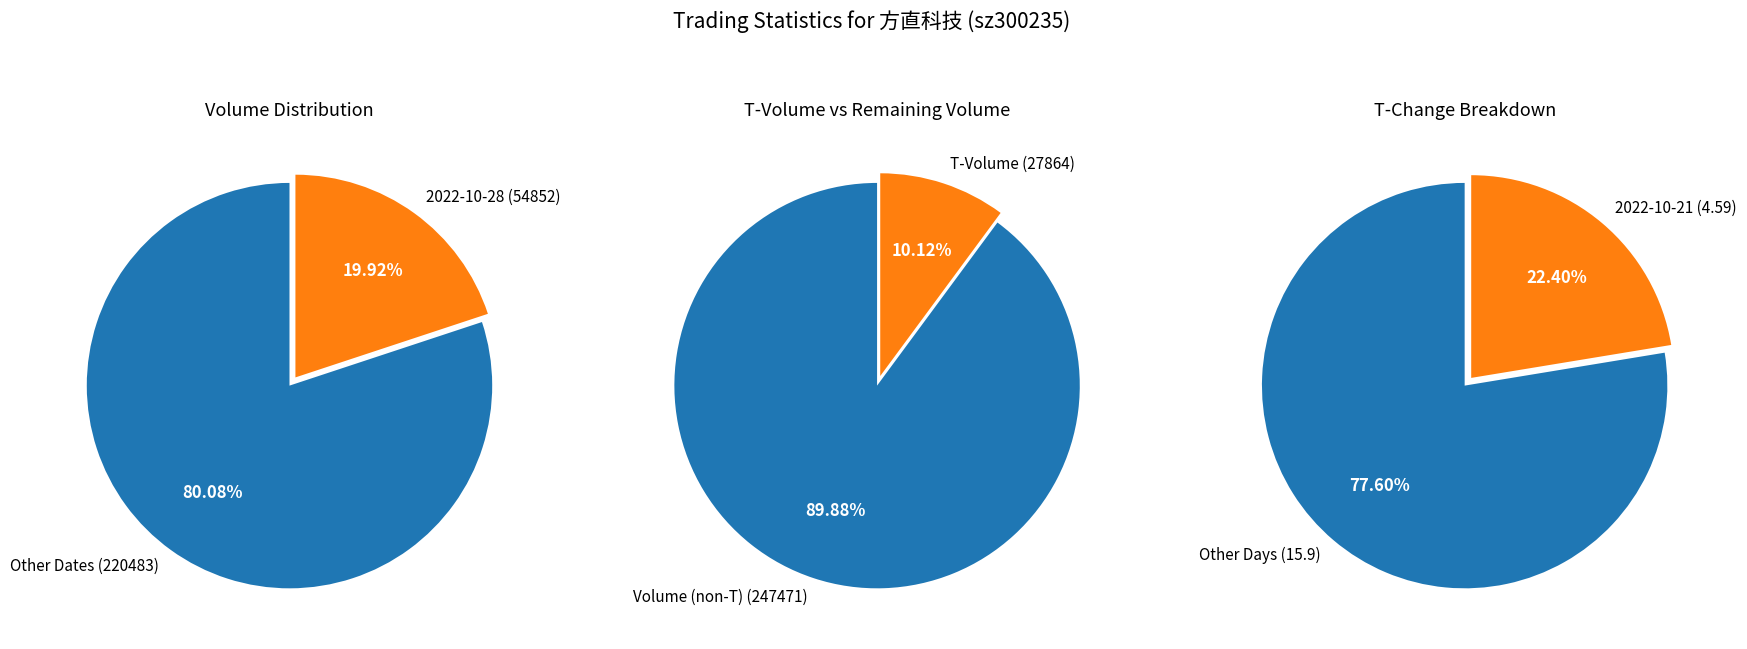

True or false: 2022-10-27 accounts for 10% of the total.

False